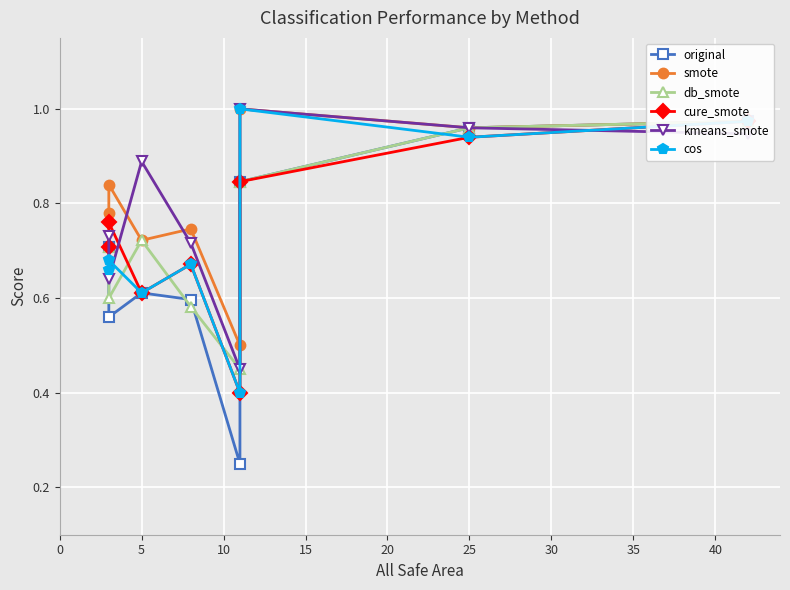

What is the difference between the second highest and second lowest values in the db_smote series?

0.4